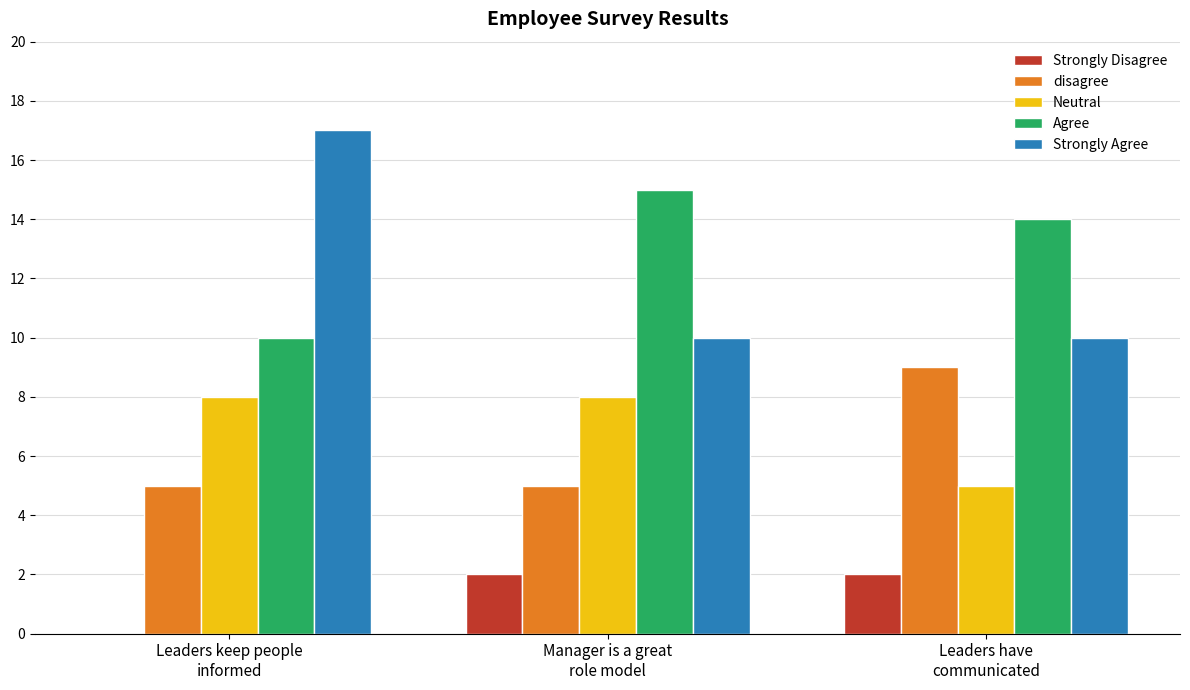

What is the average value of the Neutral series?

7